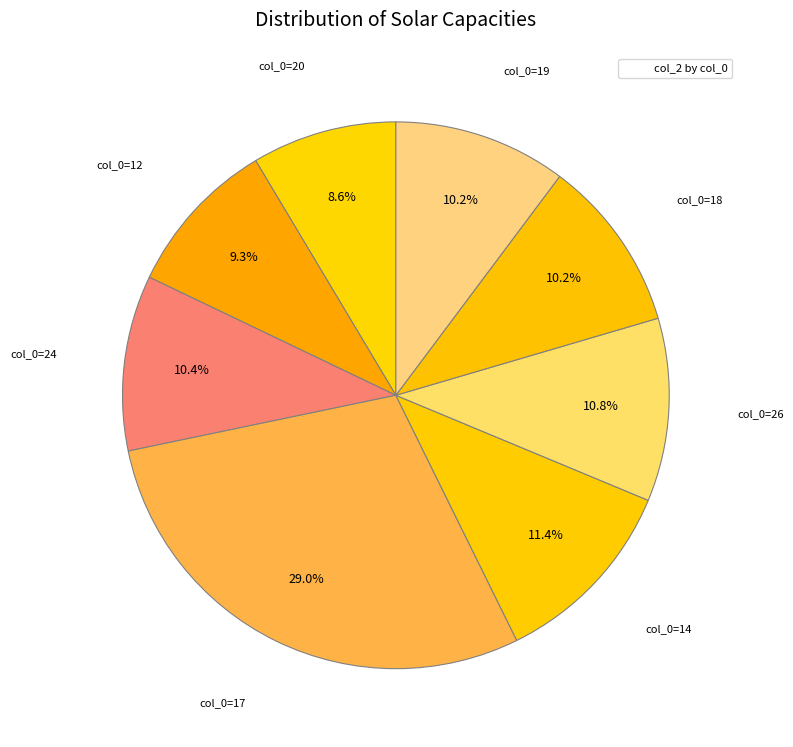

Count the number of slices in the pie.

8